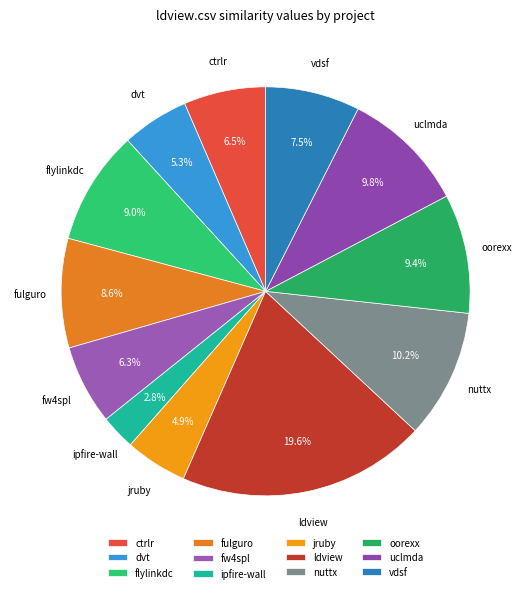

Which slice is the smallest?

ipfire-wall